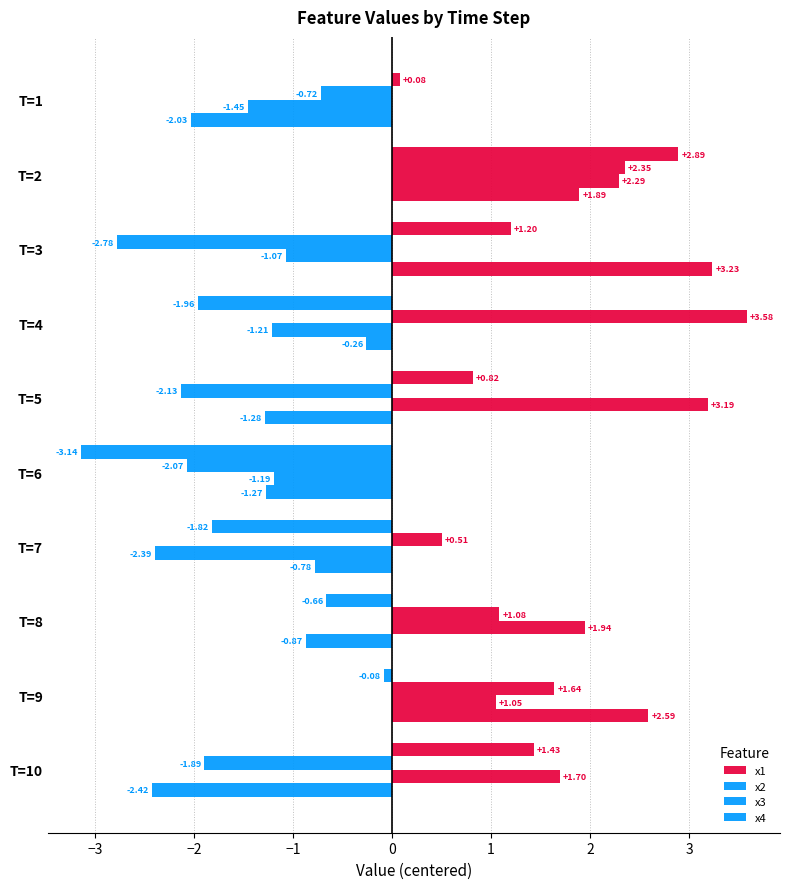

What position from the right is 4?

2